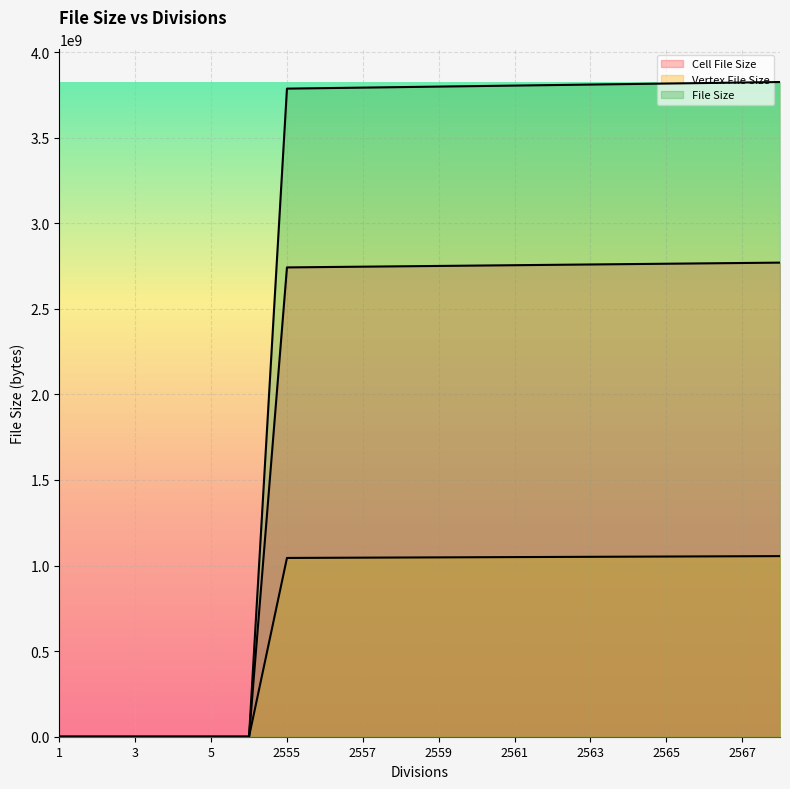

What is the sum of the Vertex File Size values at 2559 and 2560?

5502874092